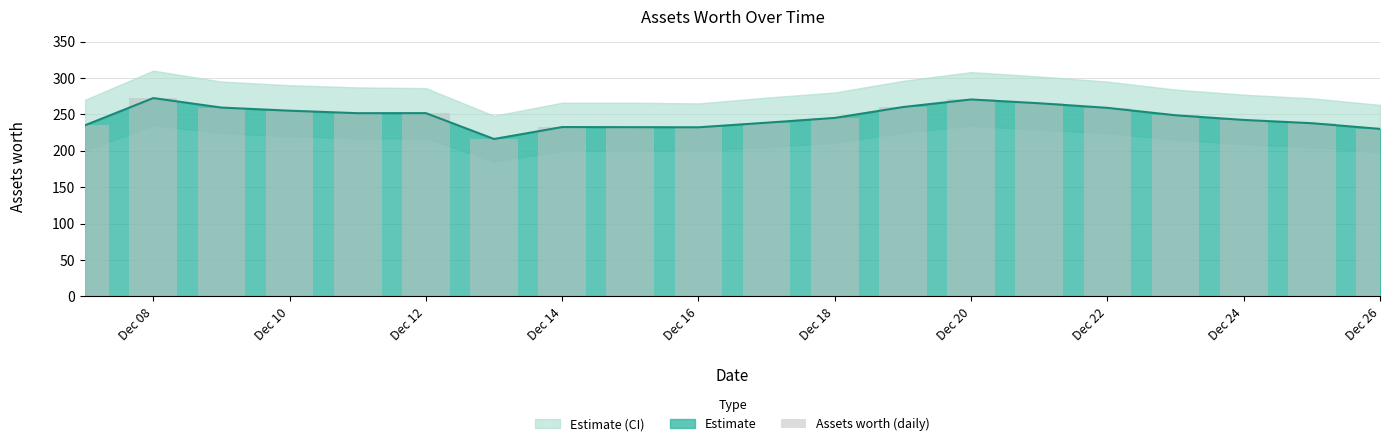

True or false: the data shows 385.0 at Dec 14.

False